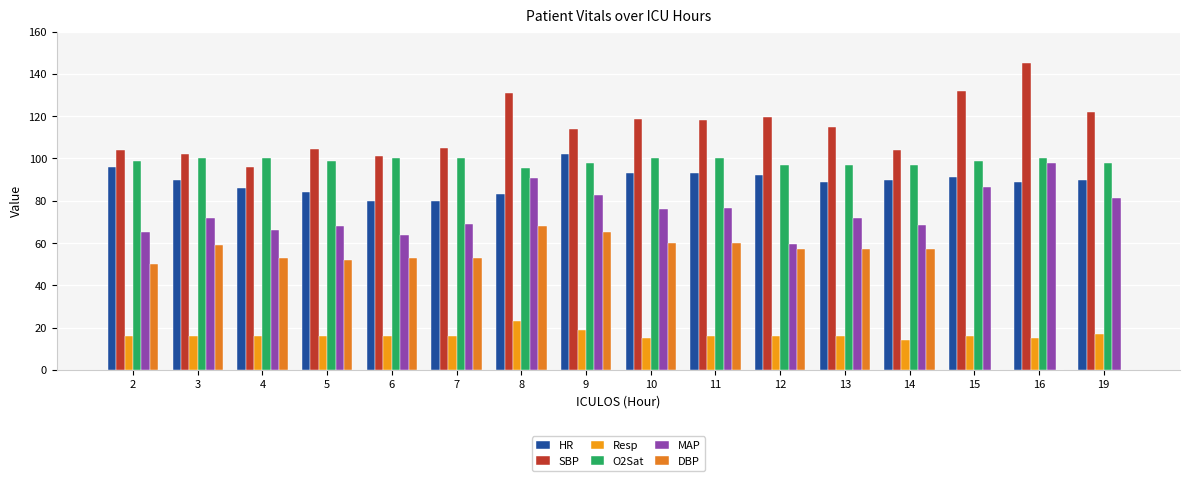

What is the difference between the second highest and second lowest values in the SBP series?

31.0